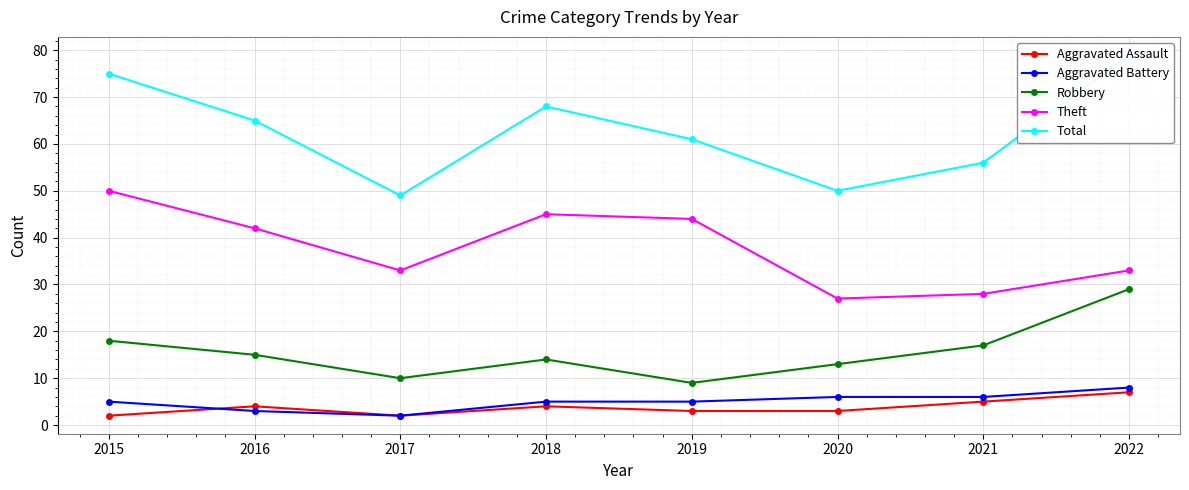

What is the approximate value of Robbery at 2022, to the nearest 5?

30